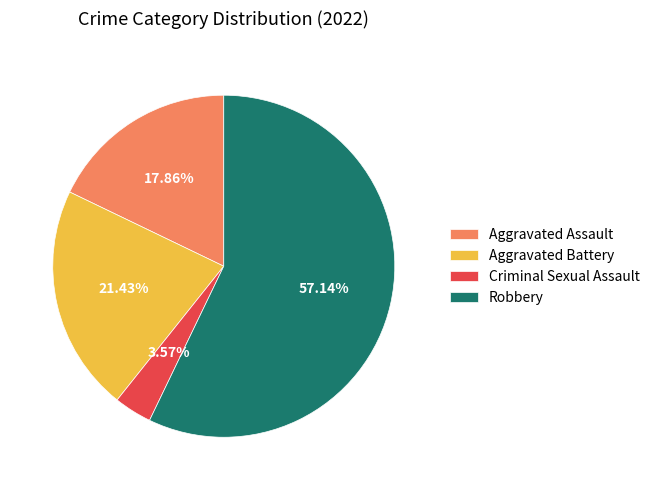

True or false: Aggravated Battery accounts for 35% of the total.

False